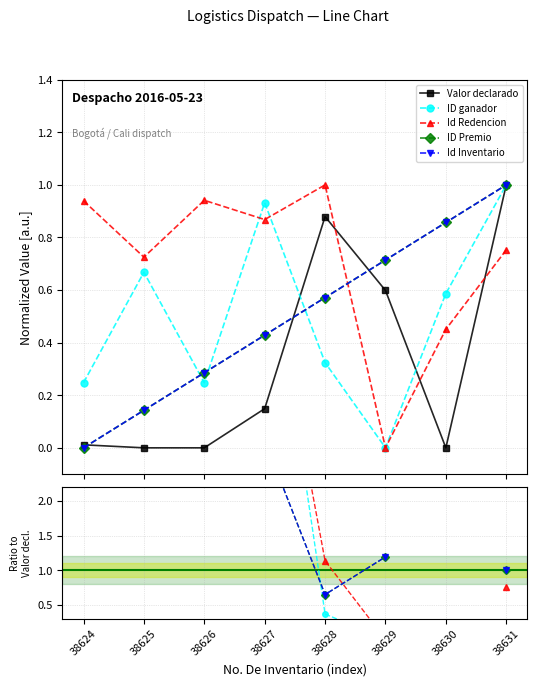

What is the maximum value shown in the chart?

1.0